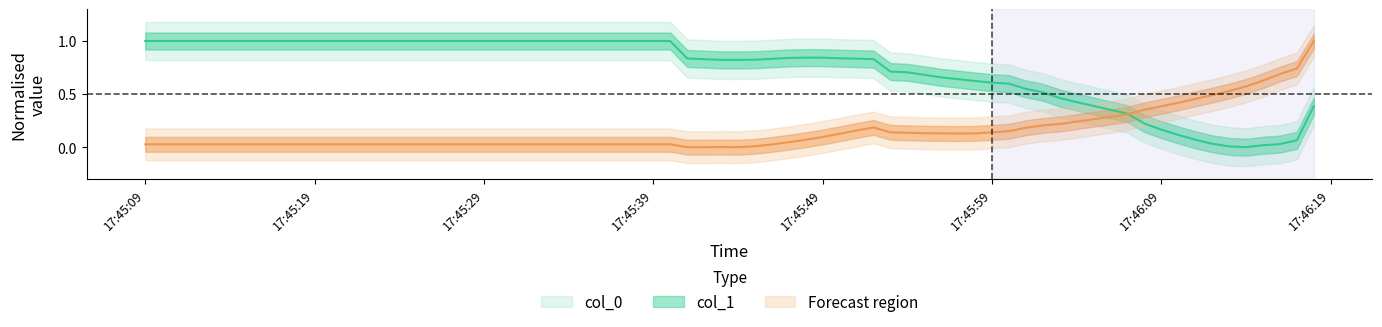

What is the difference between the maximum and minimum values in the col_0 series?

1.0